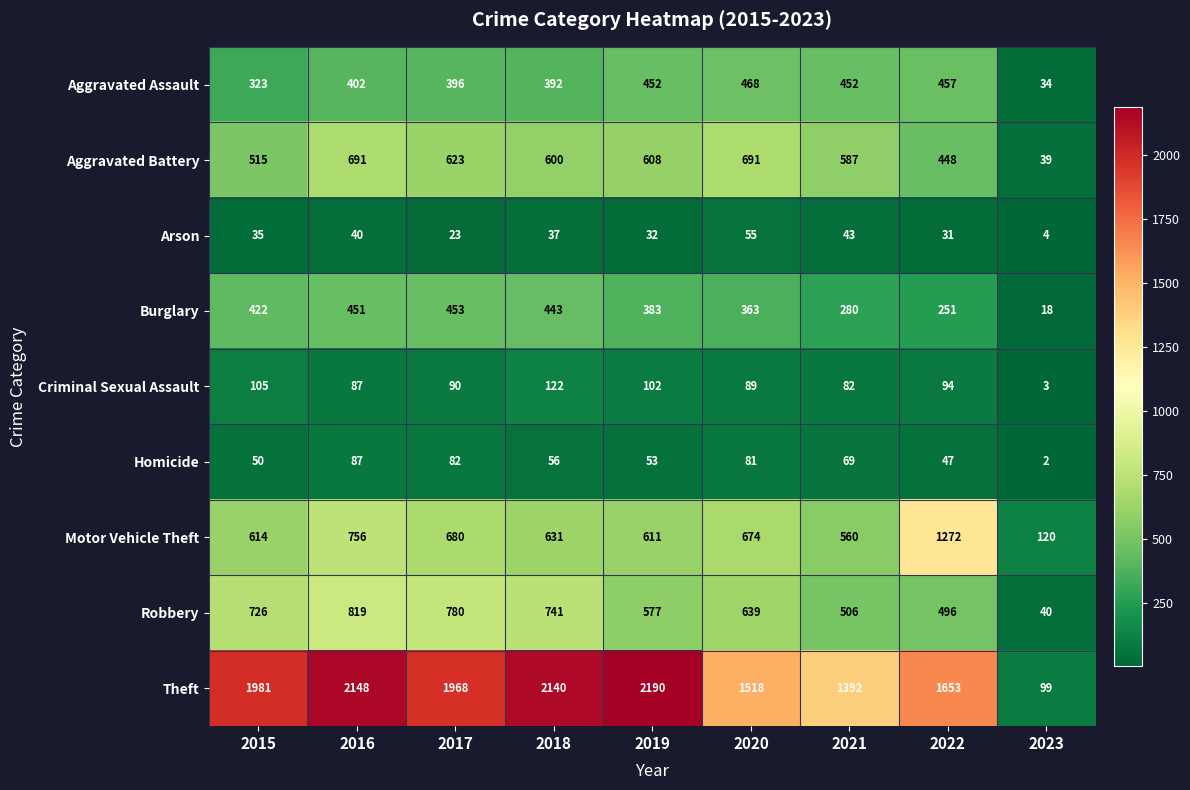

At 2020, list the series in order from smallest to largest.

Arson, Homicide, Criminal Sexual Assault, Burglary, Aggravated Assault, Robbery, Motor Vehicle Theft, Aggravated Battery, Theft